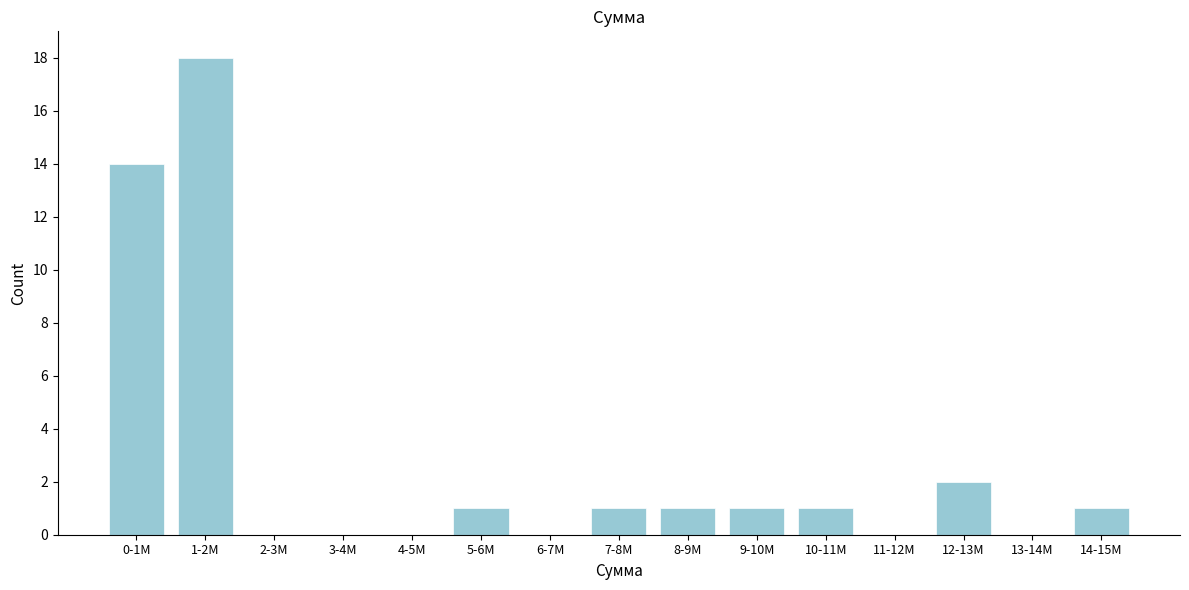

Reading left to right, transcribe all the data shown in this chart.

0-1M=14	1-2M=18	2-3M=0	3-4M=0	4-5M=0	5-6M=1	6-7M=0	7-8M=1	8-9M=1	9-10M=1	10-11M=1	11-12M=0	12-13M=2	13-14M=0	14-15M=1